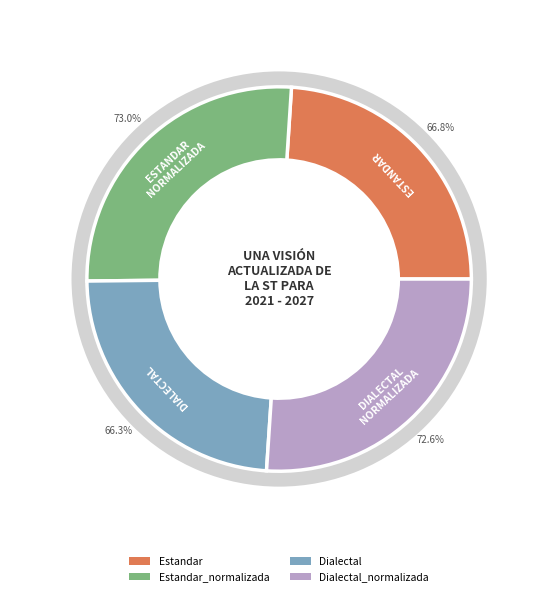

To the nearest percent, what portion does Dialectal_normalizada represent?

26%